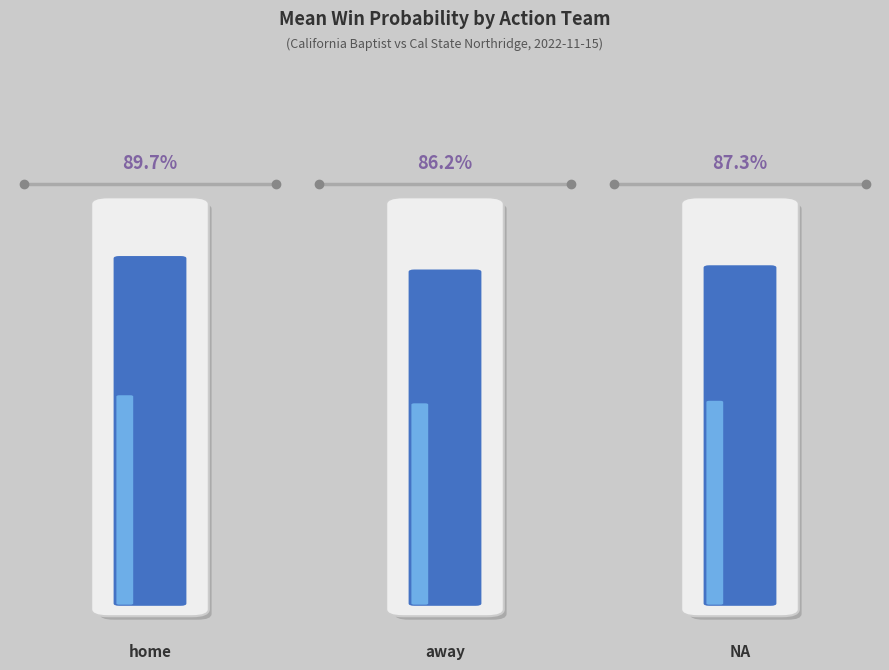

How many lines are shown in the chart?

3